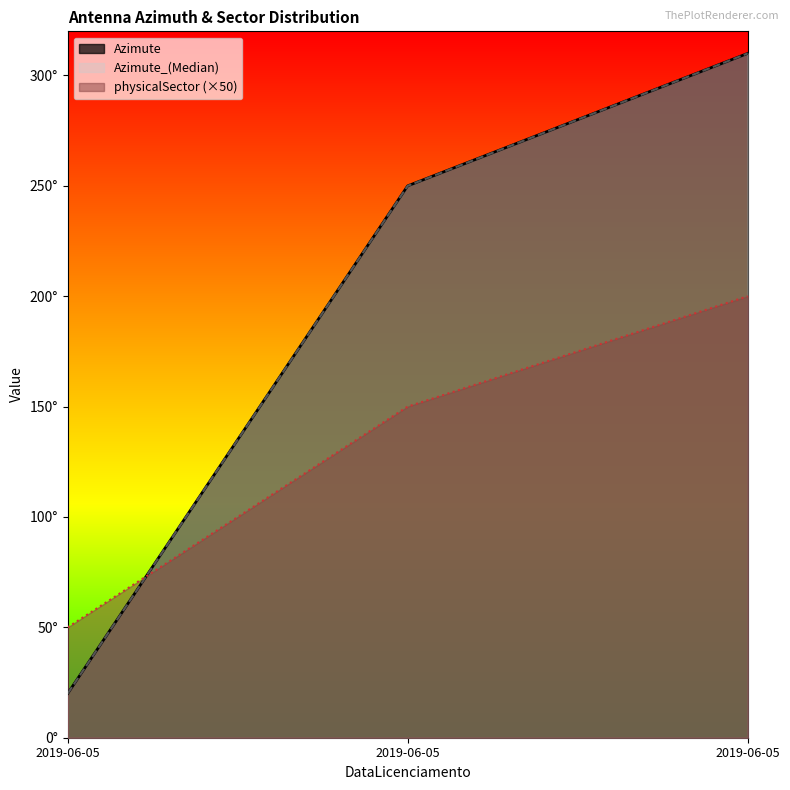

At which label does Azimute_(Median) first exceed 250?

2019-06-05